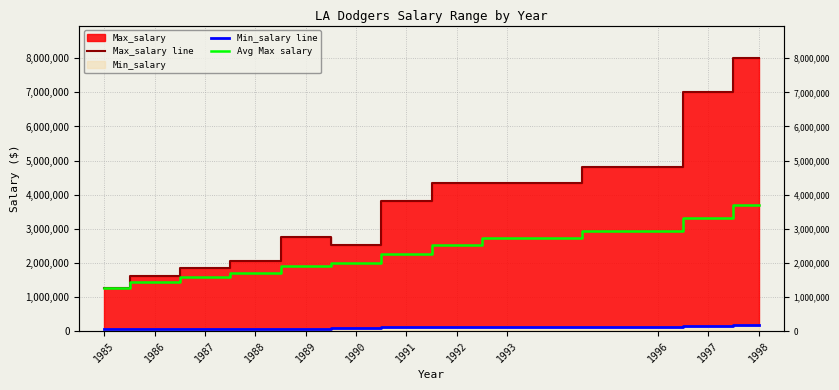

Reading right to left, transcribe all the data shown in this chart.

Max_salary line: 1998=8000000	1997=7000000	1996=4800000	1993=4333333	1992=4333333	1991=3800000	1990=2513703	1989=2766667	1988=2050000	1987=1850000	1986=1600000	1985=1270000
Min_salary line: 1998=170000	1997=150000	1996=109000	1993=109000	1992=115000	1991=115000	1990=100000	1989=68000	1988=62500	1987=62500	1986=60000	1985=60000
Avg Max salary: 1998=3693086	1997=3301548	1996=2931703	1993=2724115	1992=2522962	1991=2264338	1990=2008395	1989=1907333	1988=1692500	1987=1573333	1986=1435000	1985=1270000